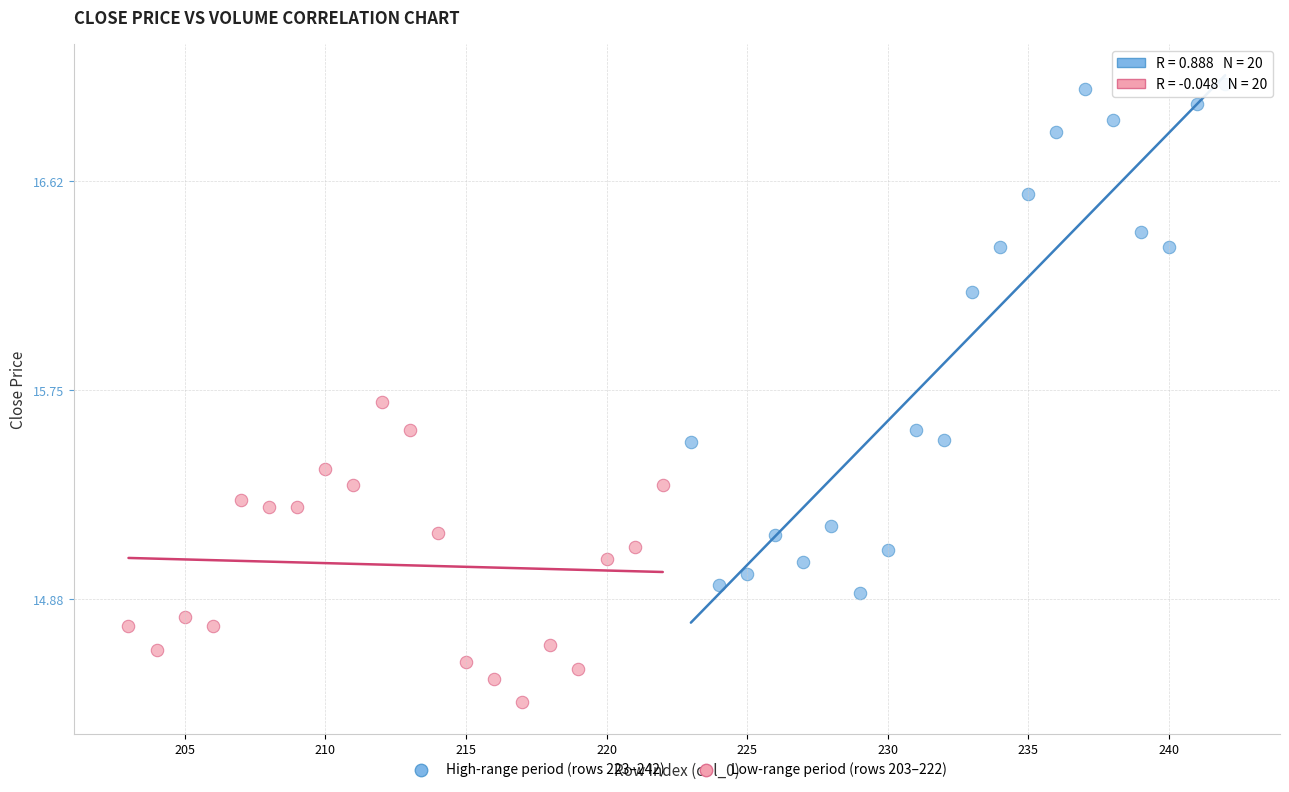

Which series contains the lowest Y value?

Low-range period (rows 203–222)